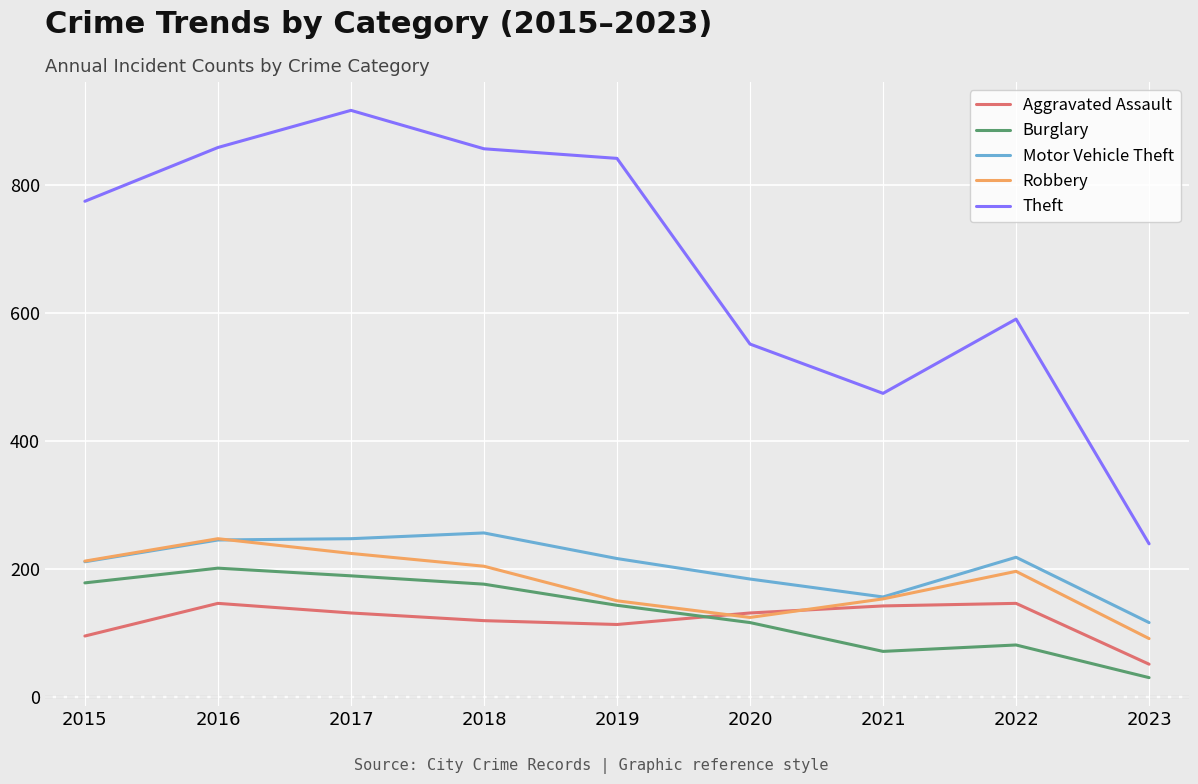

Count the number of categories in the chart.

9